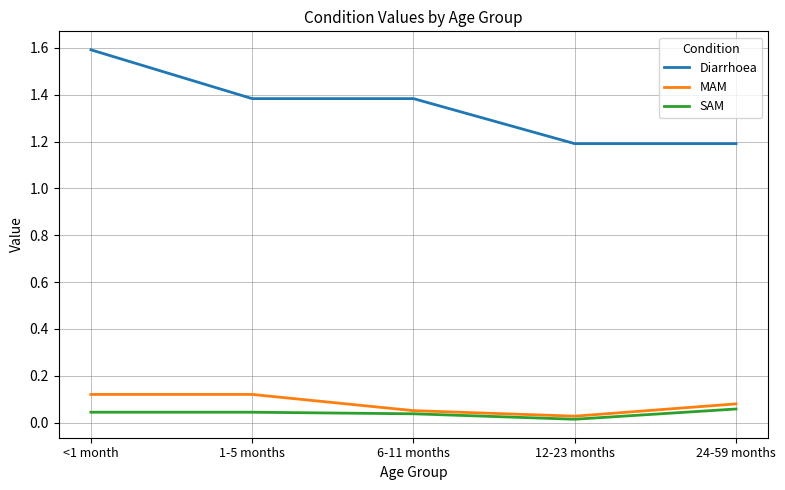

Rank the series by their maximum value, from lowest to highest.

SAM, MAM, Diarrhoea